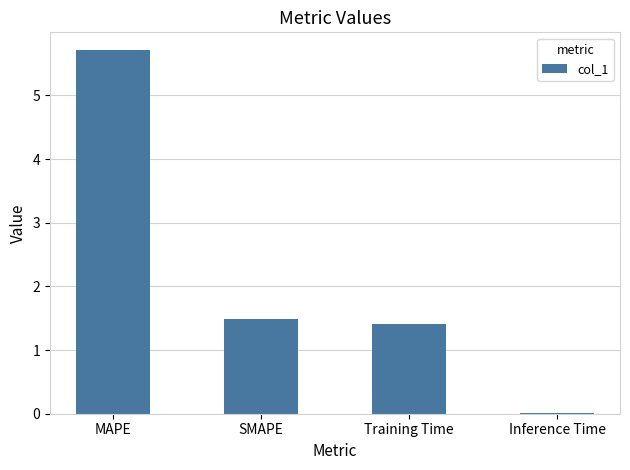

What is the sum of all values?

8.6